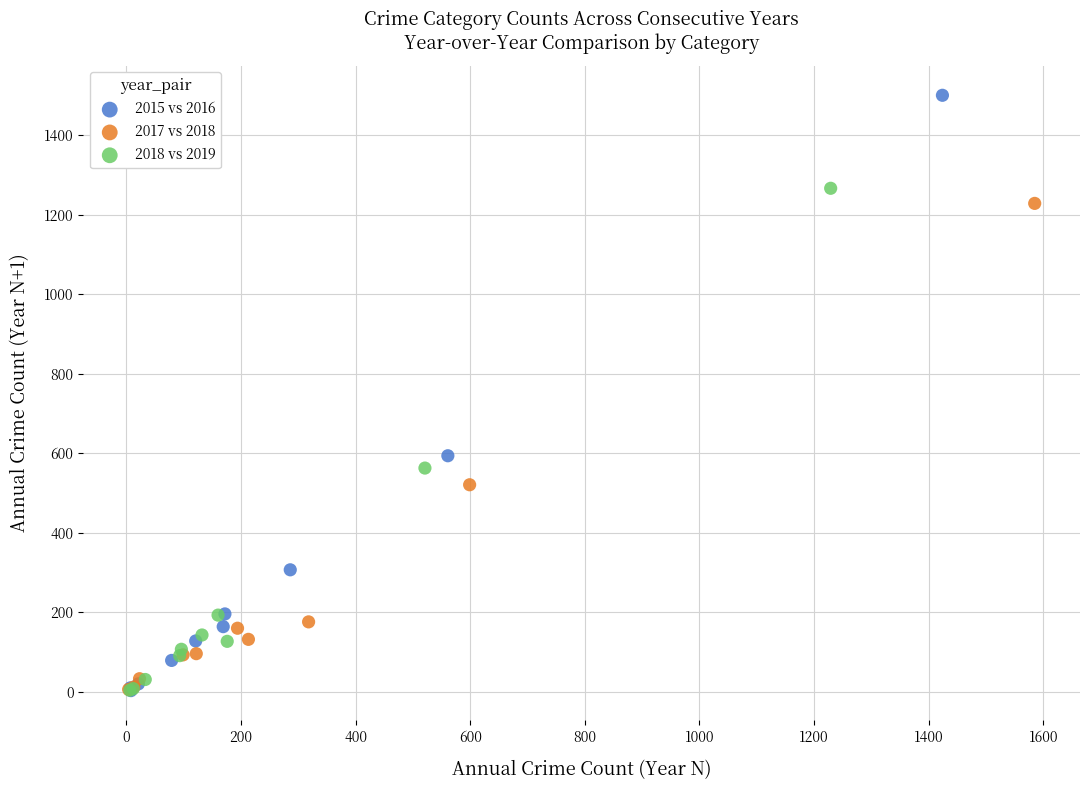

Which series reaches the maximum Y coordinate?

2015 vs 2016